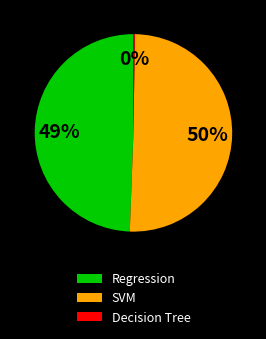

The SVM slice represents 40% of the pie. True or false?

False